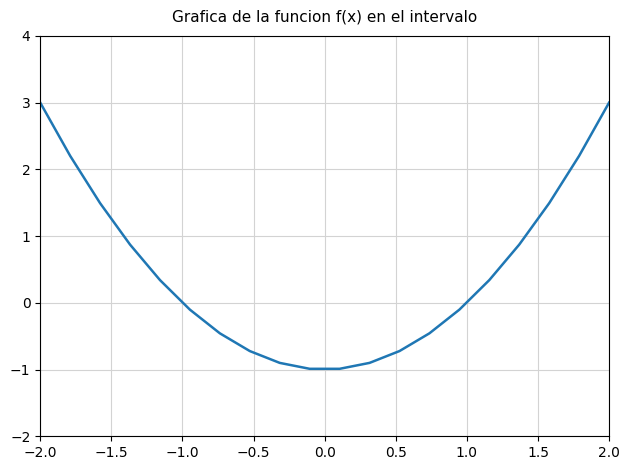

What is the difference between the maximum and minimum values?

4.0